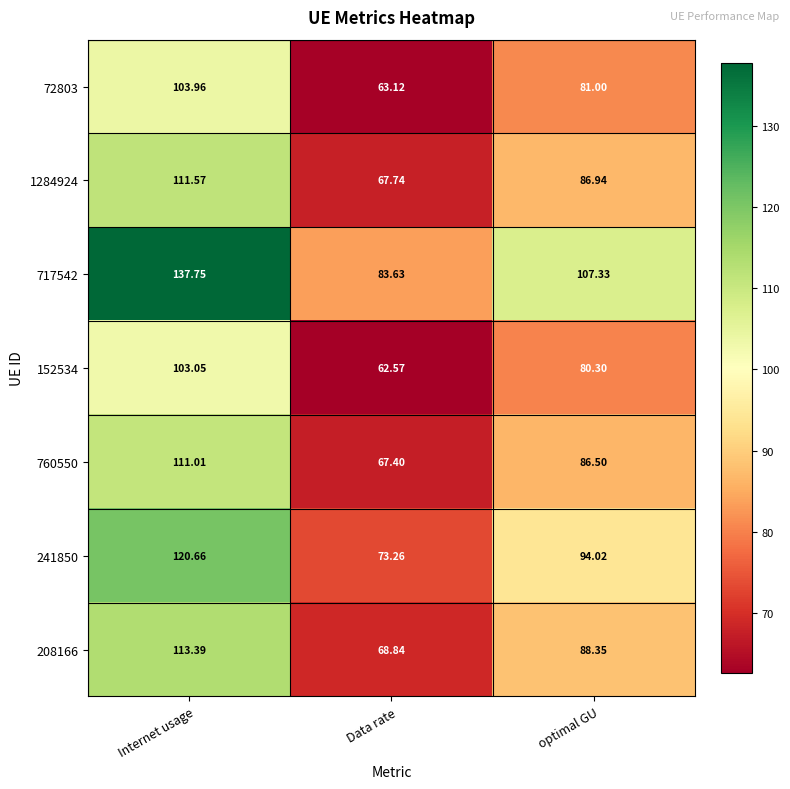

Rank the categories by 717542 value from highest to lowest.

Internet usage, optimal GU, Data rate